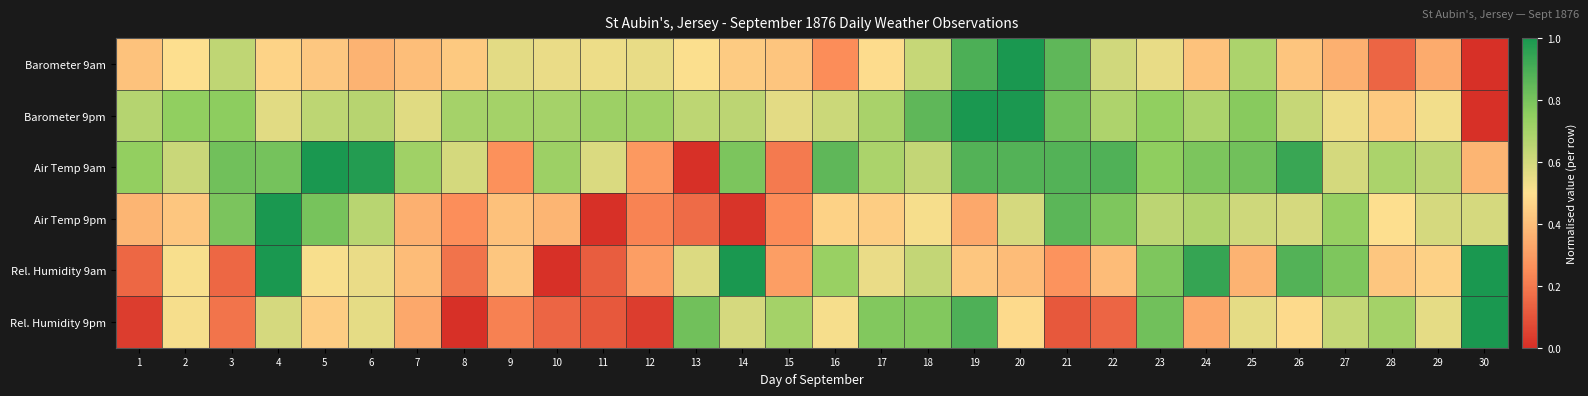

Reading left to right, list all the values displayed in this chart.

Barometer 9am: 1=0.4	2=0.5	3=0.6	4=0.5	5=0.4	6=0.4	7=0.4	8=0.4	9=0.6	10=0.5	11=0.5	12=0.5	13=0.5	14=0.4	15=0.4	16=0.3	17=0.5	18=0.6	19=0.9	20=1.0	21=0.9	22=0.6	23=0.6	24=0.4	25=0.7	26=0.4	27=0.4	28=0.1	29=0.3	30=0.0
Barometer 9pm: 1=0.7	2=0.7	3=0.8	4=0.6	5=0.6	6=0.7	7=0.6	8=0.7	9=0.7	10=0.7	11=0.7	12=0.7	13=0.6	14=0.6	15=0.6	16=0.6	17=0.7	18=0.9	19=1.0	20=1.0	21=0.8	22=0.7	23=0.7	24=0.7	25=0.8	26=0.6	27=0.5	28=0.4	29=0.5	30=0.0
Air Temp 9am: 1=0.7	2=0.6	3=0.8	4=0.8	5=1.0	6=1.0	7=0.7	8=0.6	9=0.3	10=0.7	11=0.6	12=0.3	13=0.0	14=0.8	15=0.2	16=0.9	17=0.7	18=0.6	19=0.9	20=0.9	21=0.9	22=0.9	23=0.8	24=0.8	25=0.8	26=0.9	27=0.6	28=0.7	29=0.7	30=0.4
Air Temp 9pm: 1=0.4	2=0.4	3=0.8	4=1.0	5=0.8	6=0.7	7=0.4	8=0.3	9=0.4	10=0.4	11=0.0	12=0.2	13=0.2	14=0.0	15=0.2	16=0.5	17=0.4	18=0.5	19=0.3	20=0.6	21=0.9	22=0.8	23=0.6	24=0.7	25=0.6	26=0.6	27=0.7	28=0.5	29=0.6	30=0.6
Rel. Humidity 9am: 1=0.2	2=0.5	3=0.2	4=1.0	5=0.5	6=0.5	7=0.4	8=0.2	9=0.4	10=0.0	11=0.1	12=0.3	13=0.6	14=1.0	15=0.3	16=0.7	17=0.5	18=0.6	19=0.4	20=0.4	21=0.3	22=0.4	23=0.8	24=0.9	25=0.4	26=0.9	27=0.8	28=0.4	29=0.5	30=1.0
Rel. Humidity 9pm: 1=0.0	2=0.5	3=0.2	4=0.6	5=0.4	6=0.6	7=0.3	8=0.0	9=0.2	10=0.1	11=0.1	12=0.0	13=0.8	14=0.6	15=0.7	16=0.5	17=0.8	18=0.8	19=0.9	20=0.5	21=0.1	22=0.1	23=0.8	24=0.3	25=0.6	26=0.5	27=0.6	28=0.7	29=0.6	30=1.0